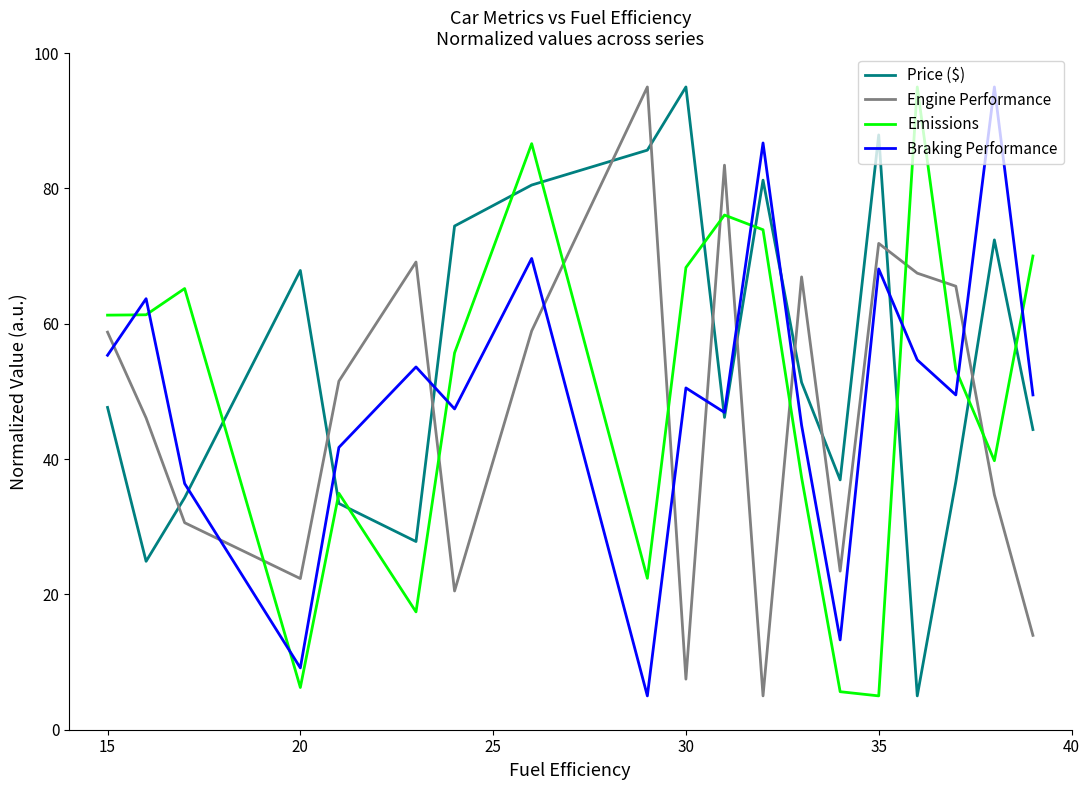

True or false: Braking Performance and Emissions intersect in this chart.

True